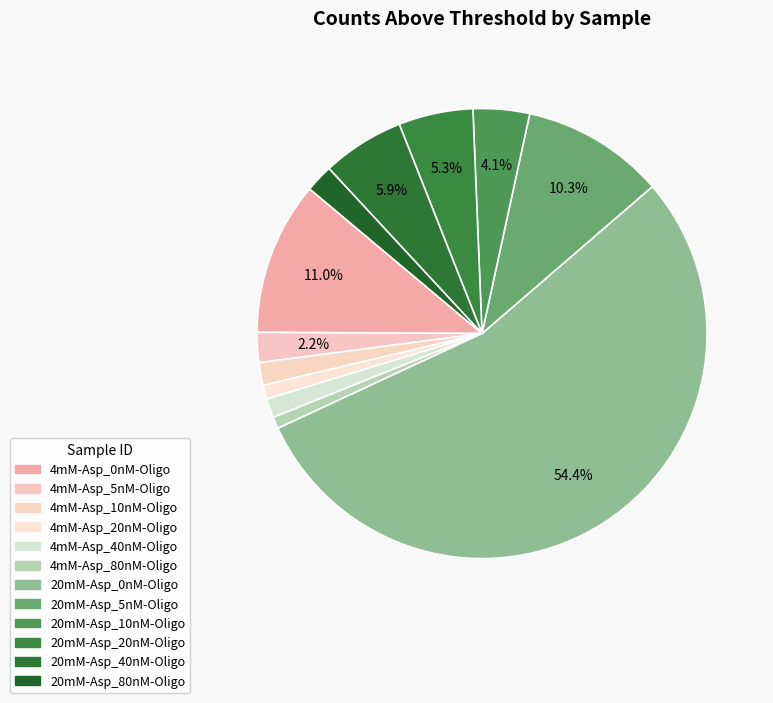

Between 4mM-Asp_40nM-Oligo and 20mM-Asp_20nM-Oligo, which is larger?

20mM-Asp_20nM-Oligo